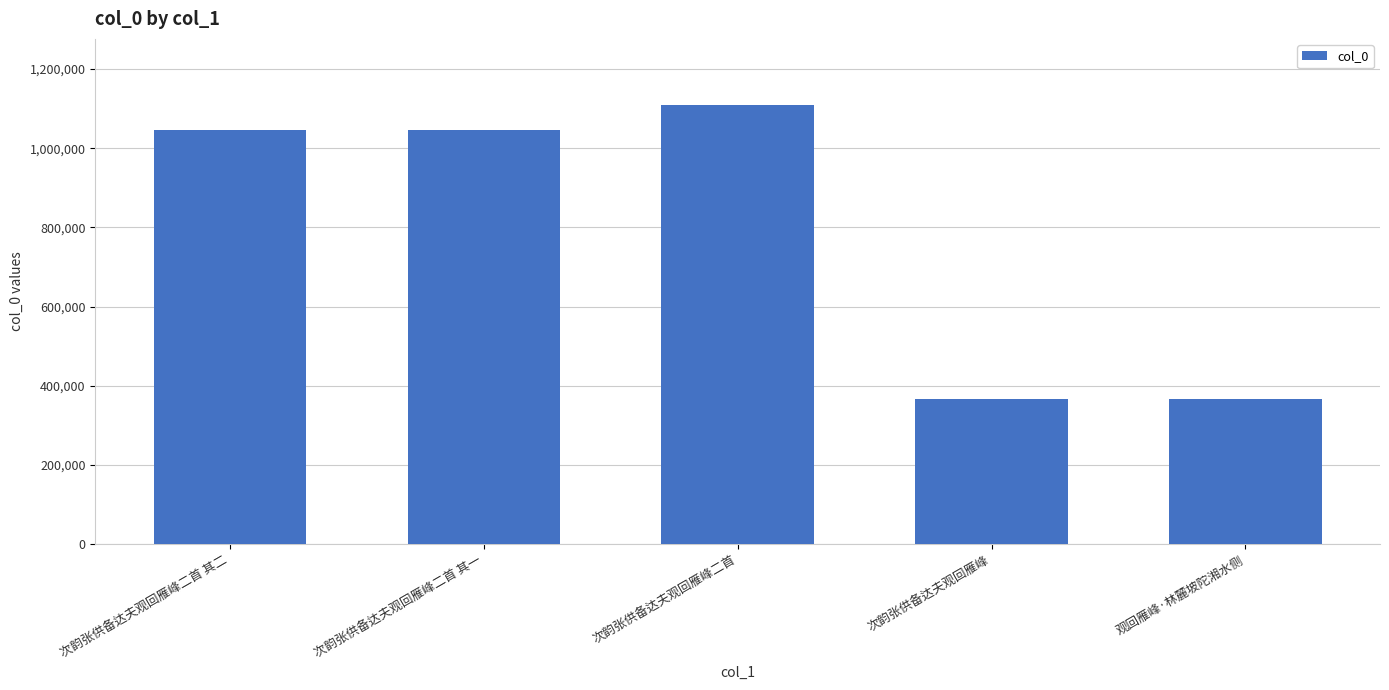

How many bars are there in total?

5